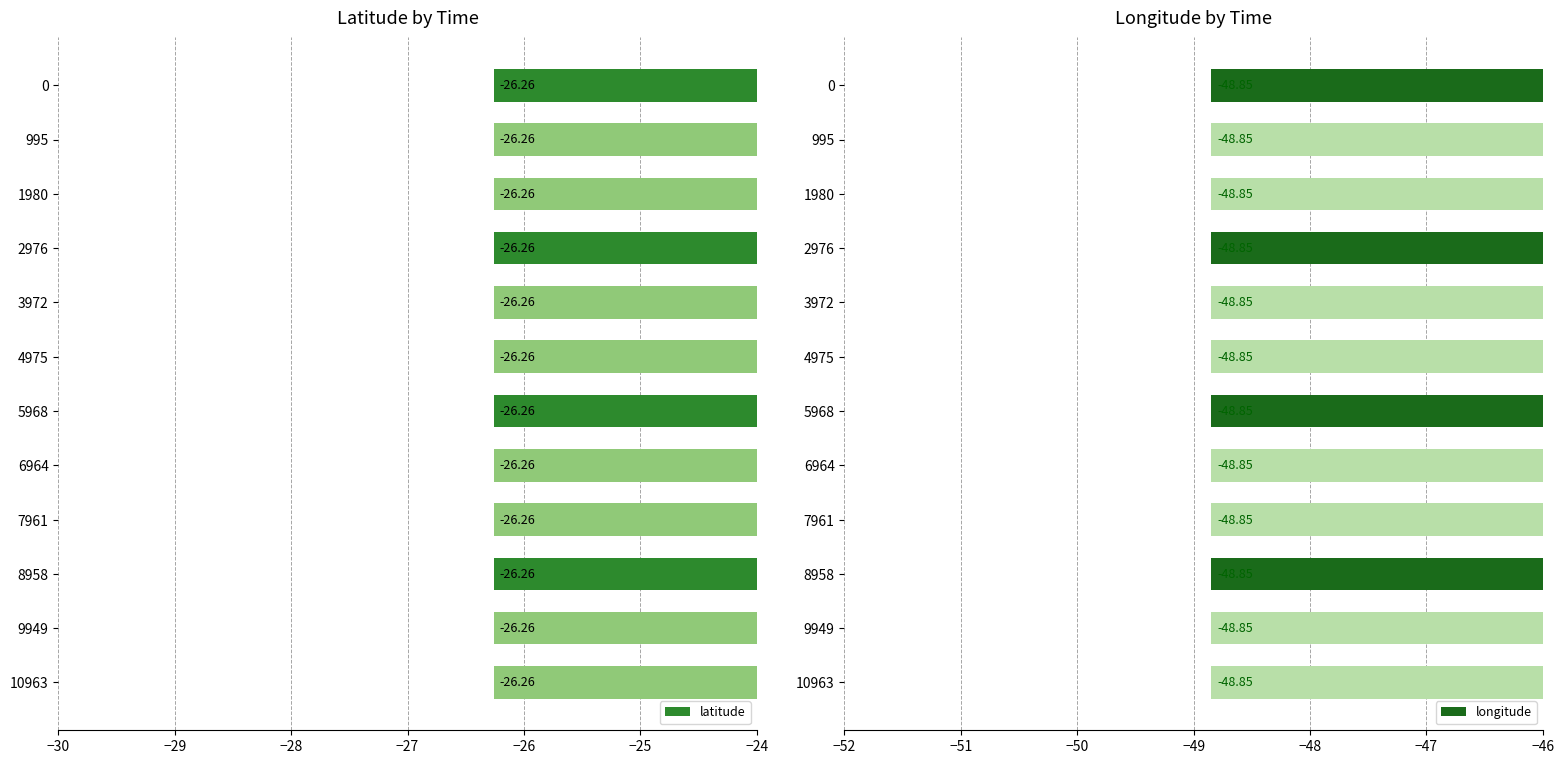

Which has a higher value, 995 or 4975?

995